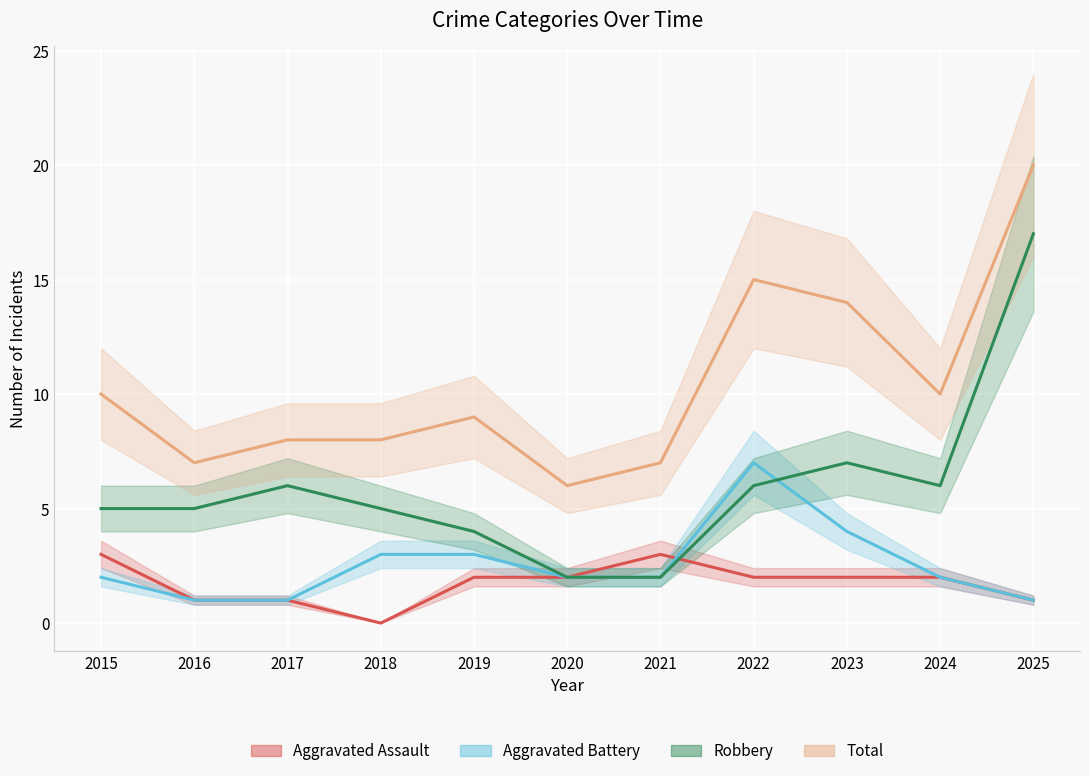

The Total series shows 6 at 2020. True or false?

True